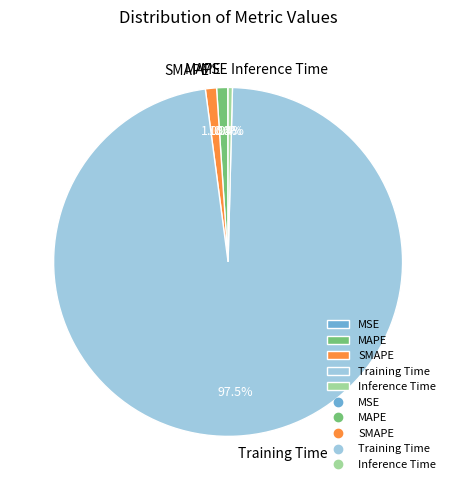

Which category has the biggest portion of the pie?

Training Time